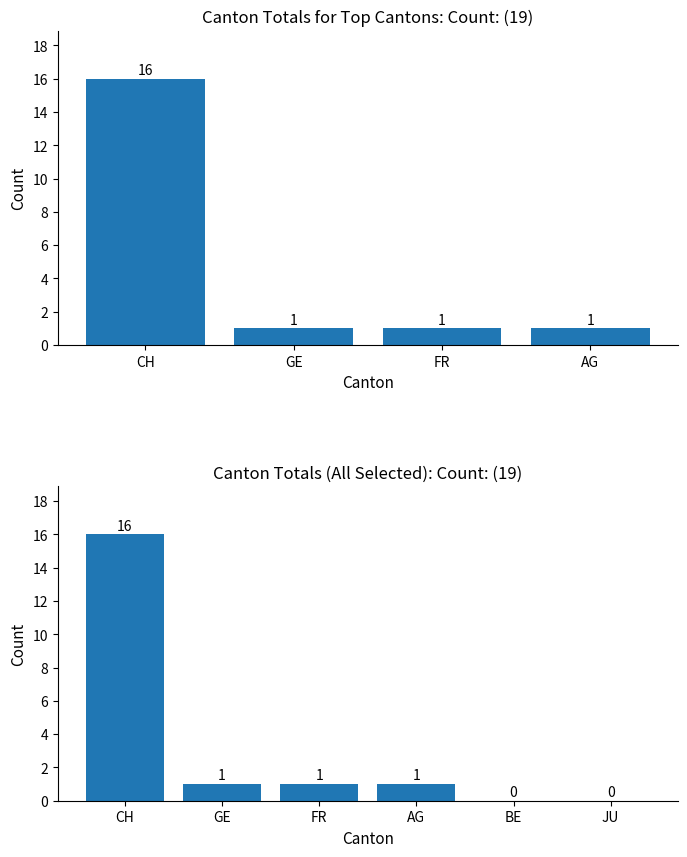

How many series are shown in this chart?

1